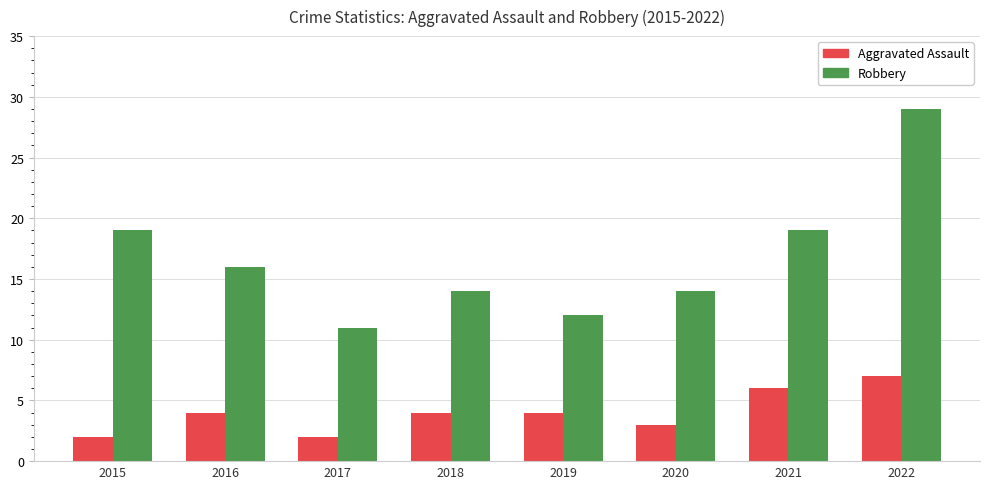

What is the average value of the Aggravated Assault series?

4